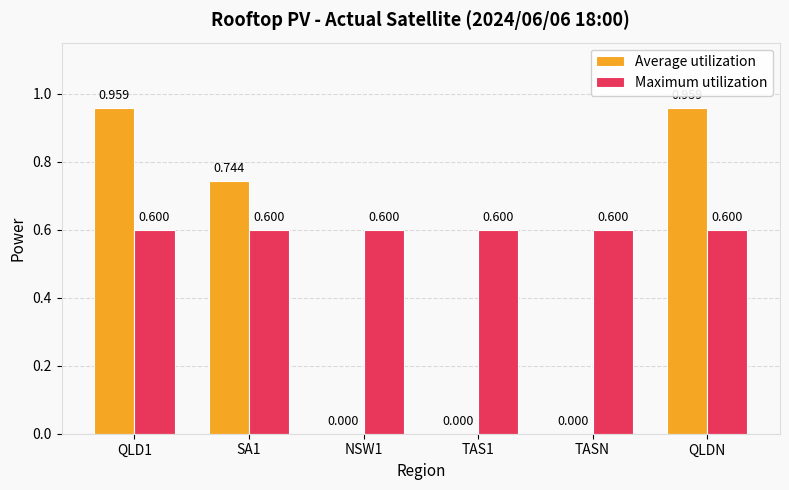

Which series has the largest total across all categories?

Maximum utilization